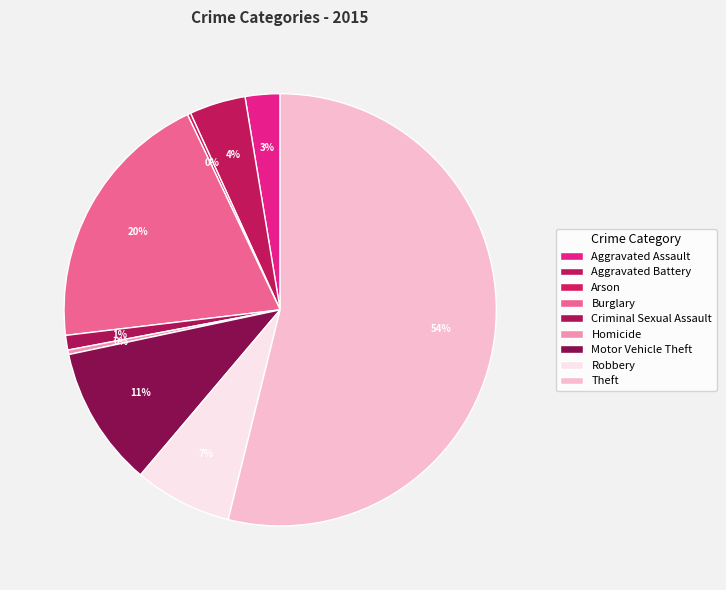

What is the change in value from Burglary to Criminal Sexual Assault?

-223